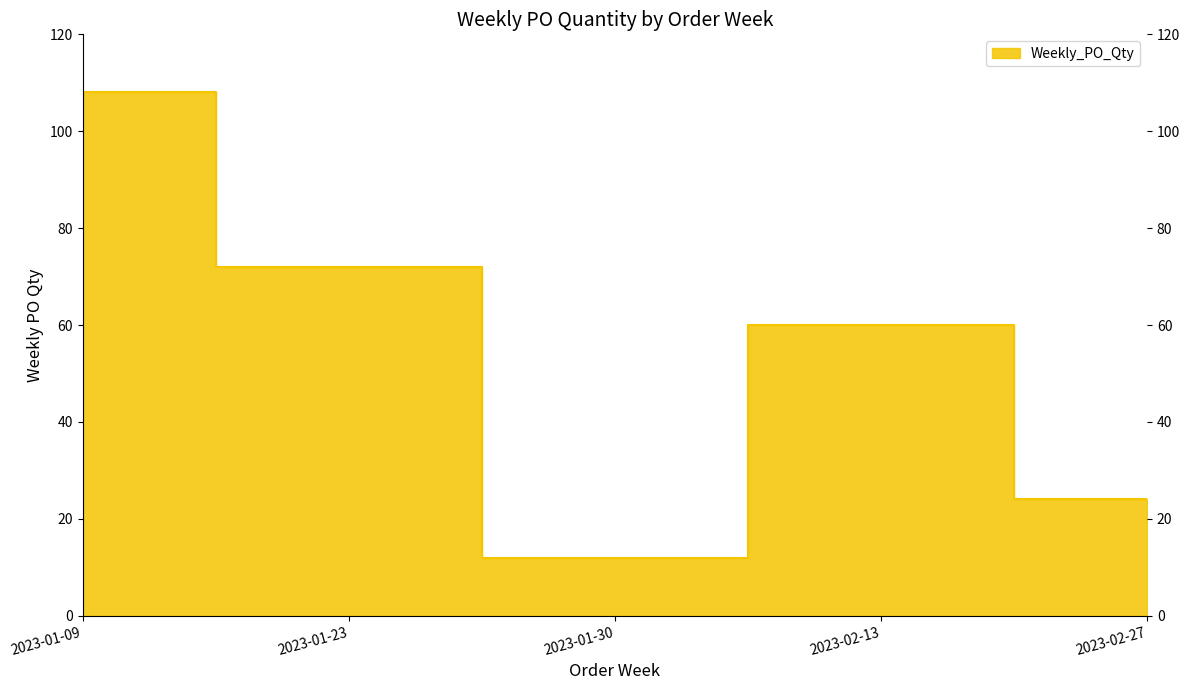

Reading left to right, list all the values displayed in this chart.

2023-01-09=108	2023-01-23=72	2023-01-30=12	2023-02-13=60	2023-02-27=24